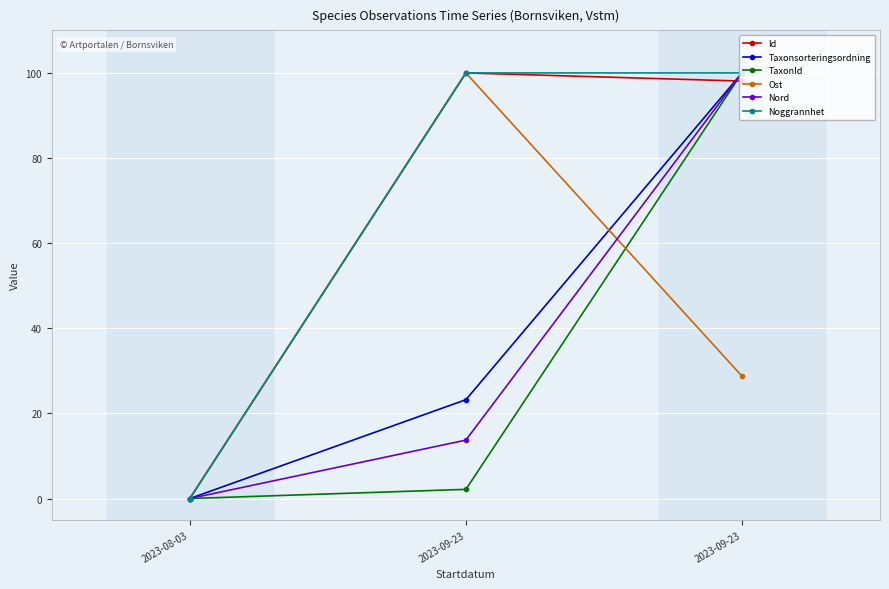

How many lines are shown in the chart?

6